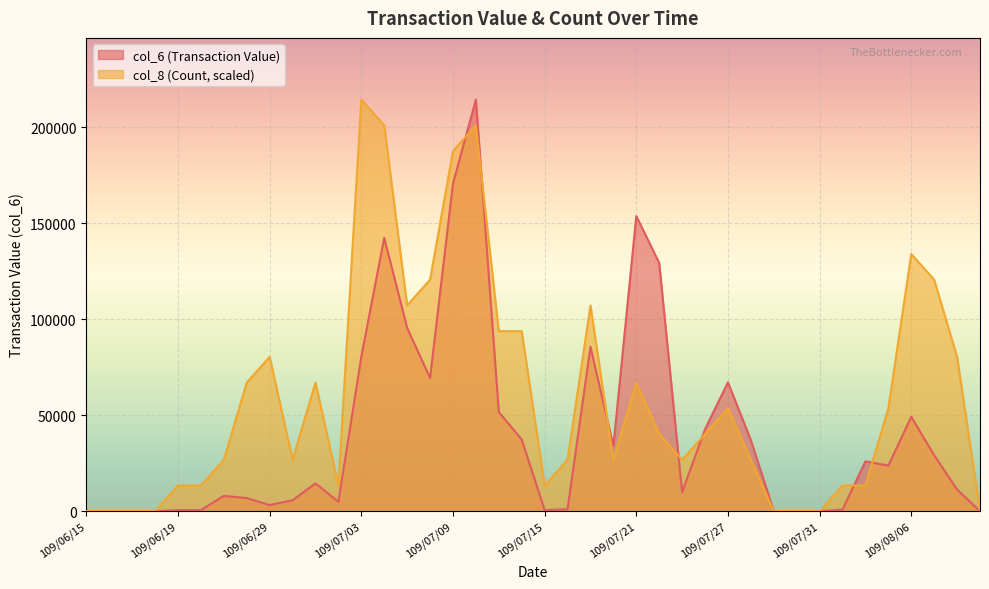

What are all the series names shown in the legend?

col_6 (Transaction Value), col_8 (Count, scaled)